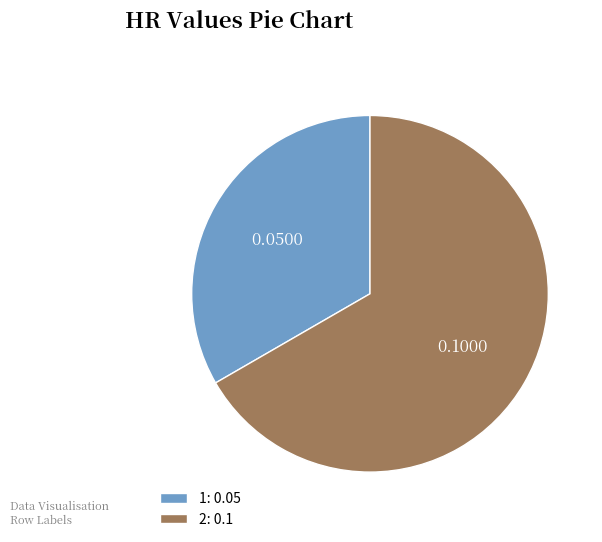

Do 1 and 2 together represent more than half of the pie?

Yes